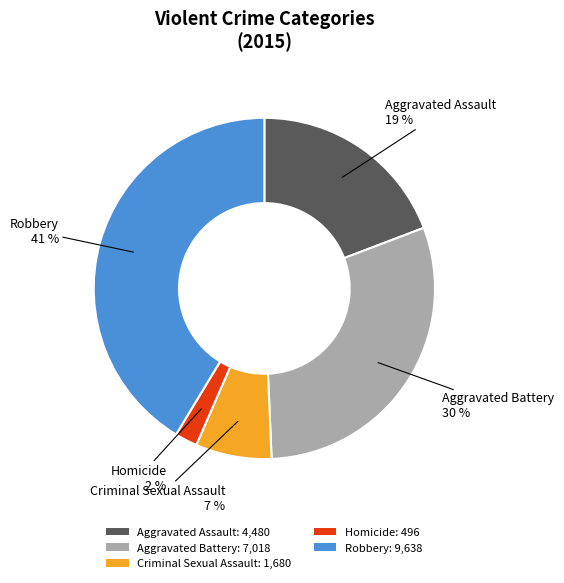

Is the sum of Aggravated Battery: 7,018 and Homicide: 496 greater than half?

No